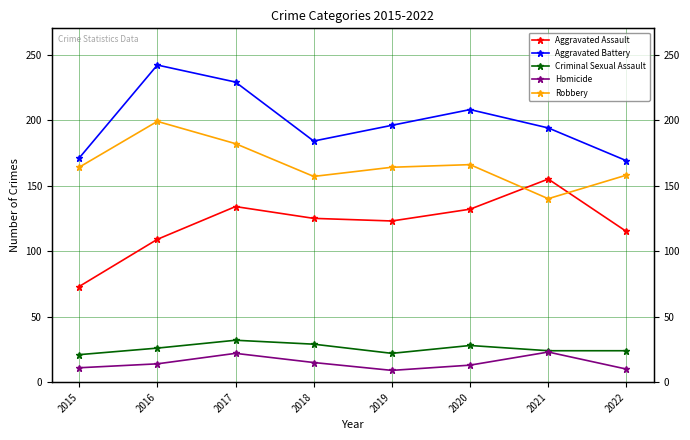

True or false: Aggravated Battery and Aggravated Assault intersect in this chart.

False